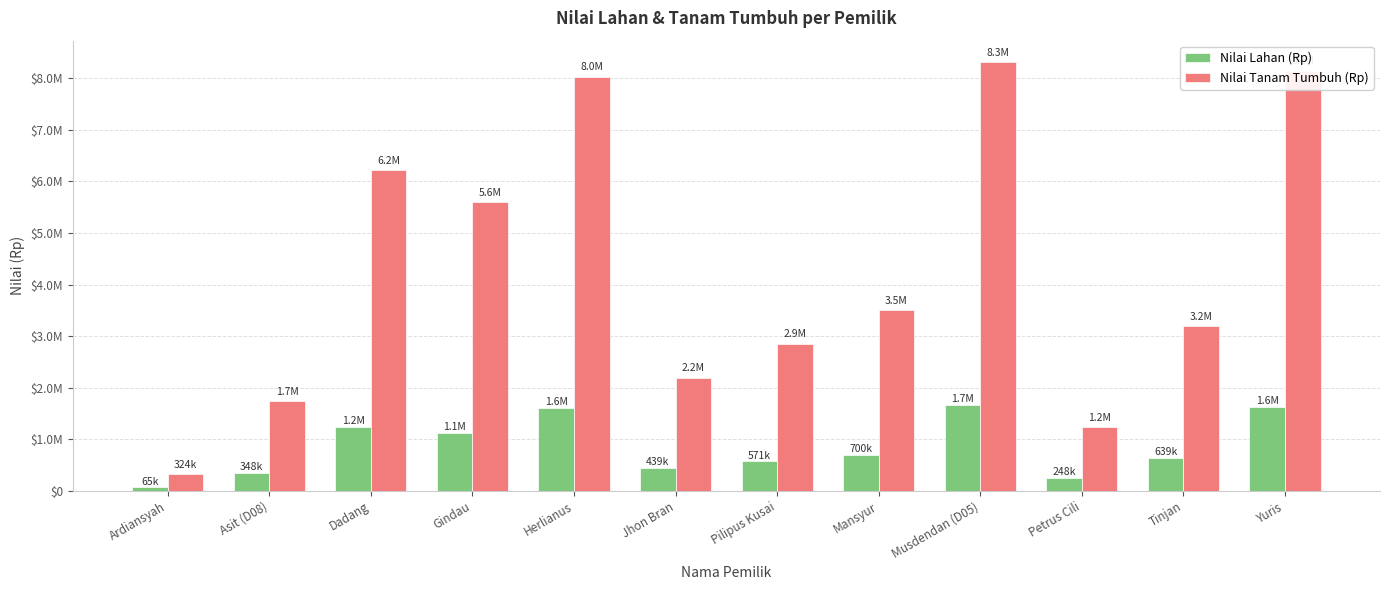

Is the value of Nilai Tanam Tumbuh (Rp) at Pilipus Kusai greater than the value of Nilai Lahan (Rp) at Petrus Cili?

Yes